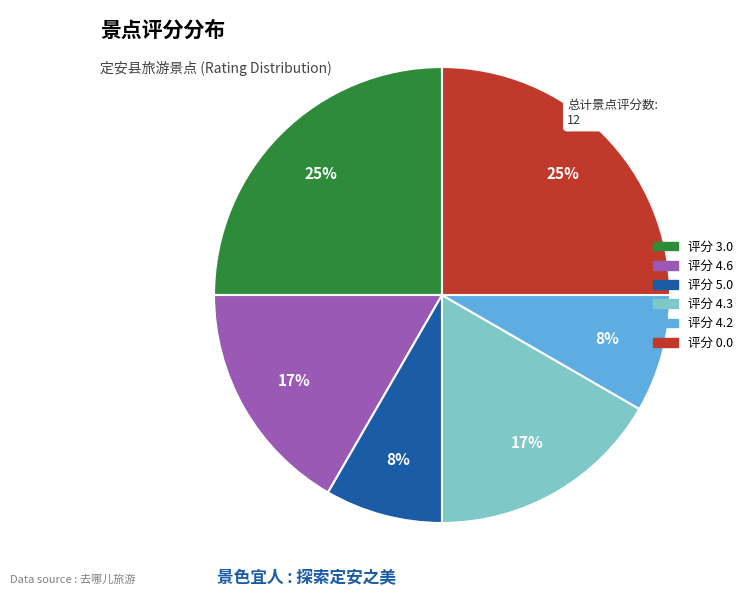

Does any single category account for the majority?

No